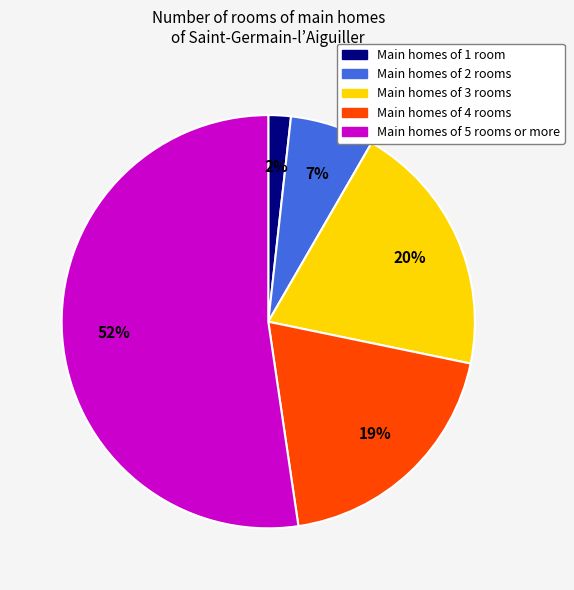

Does any single category account for the majority?

Yes